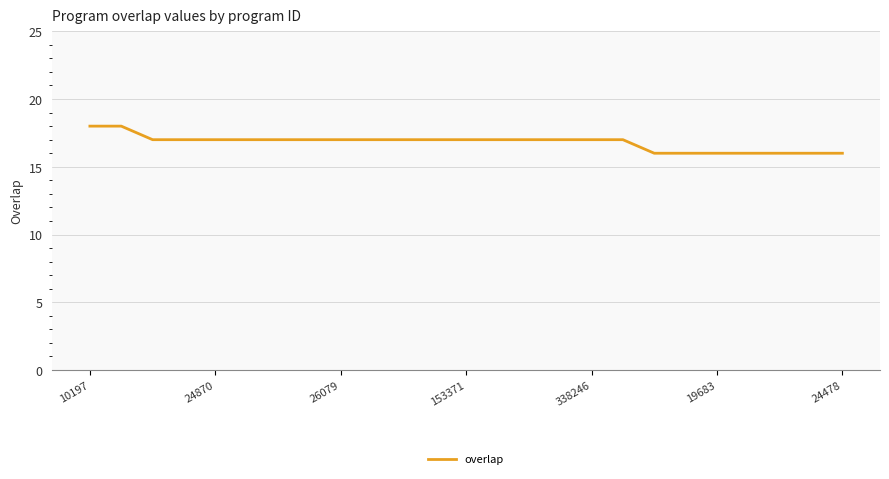

What is the smallest value displayed?

16